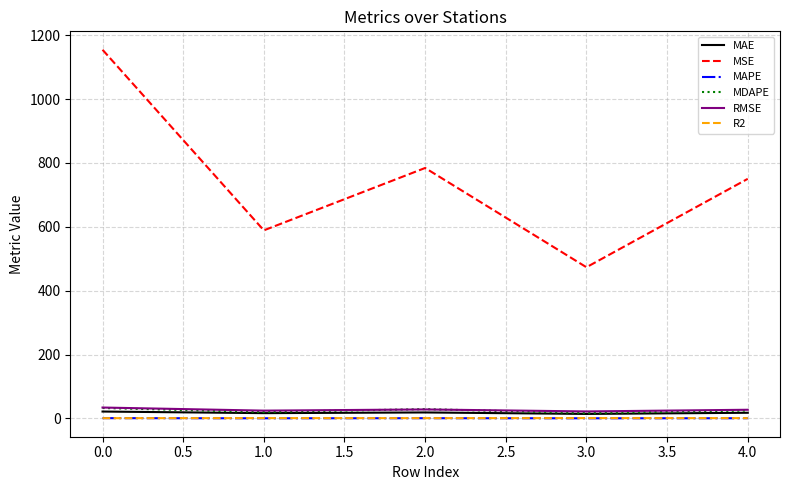

What is the difference between the maximum and second lowest values in the MAE series?

5.0